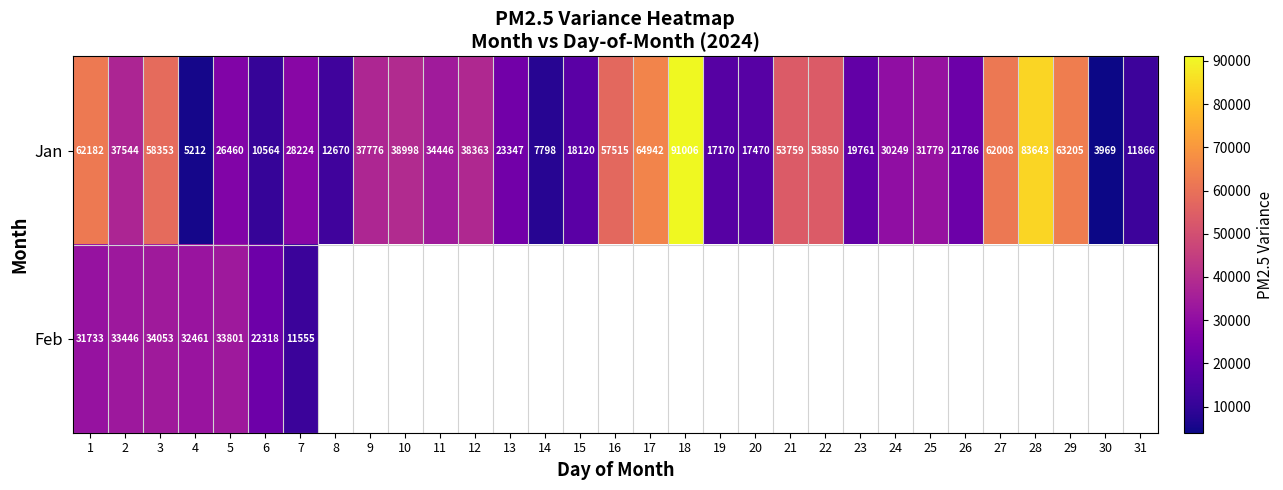

Which has a higher value, 3 or 17?

17